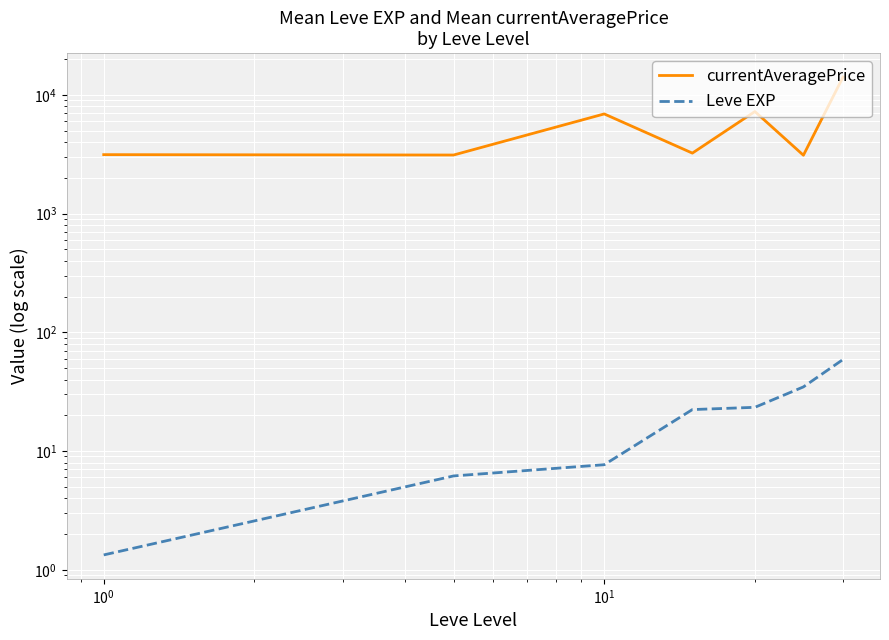

Rank the series by their average value, from lowest to highest.

Leve EXP, currentAveragePrice